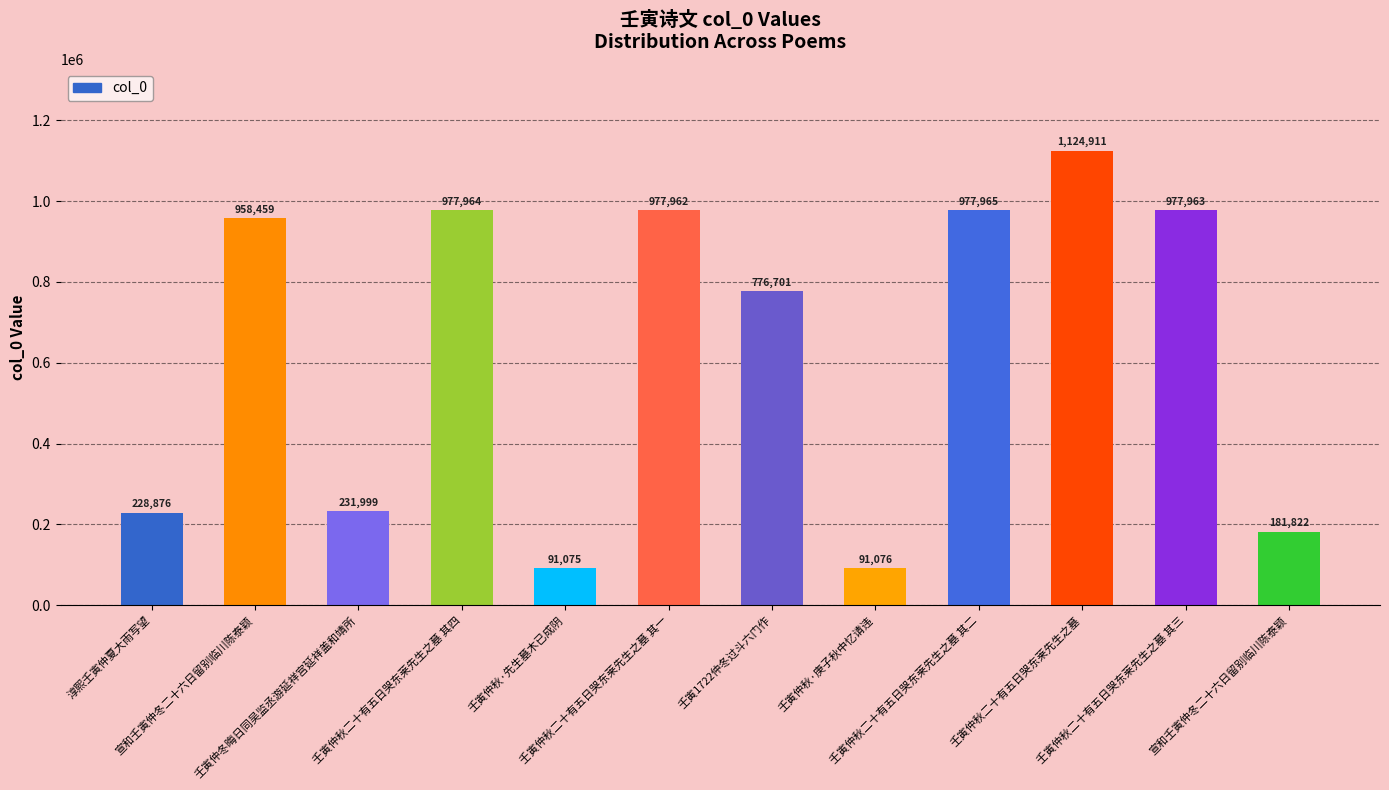

How many categories are shown in the chart?

12